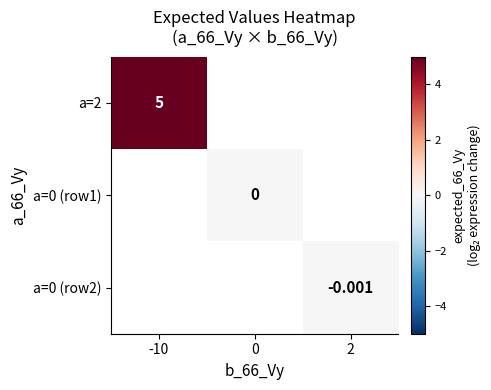

How many values in a=2 are above zero?

1